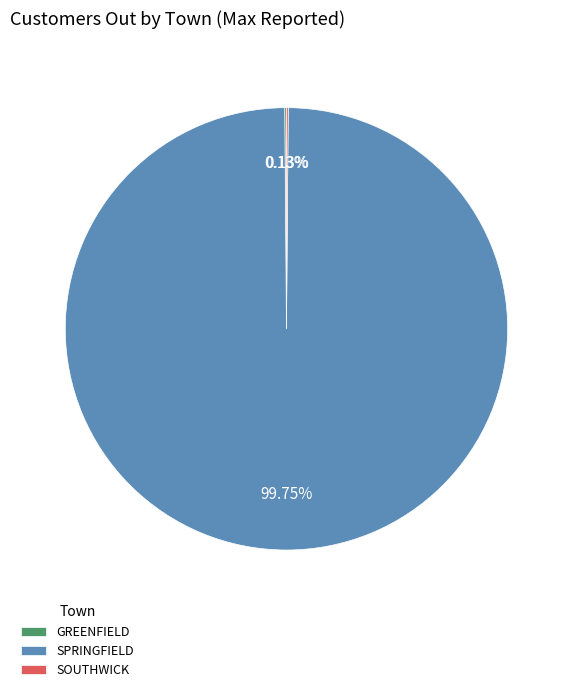

Which category accounts for the majority?

SPRINGFIELD